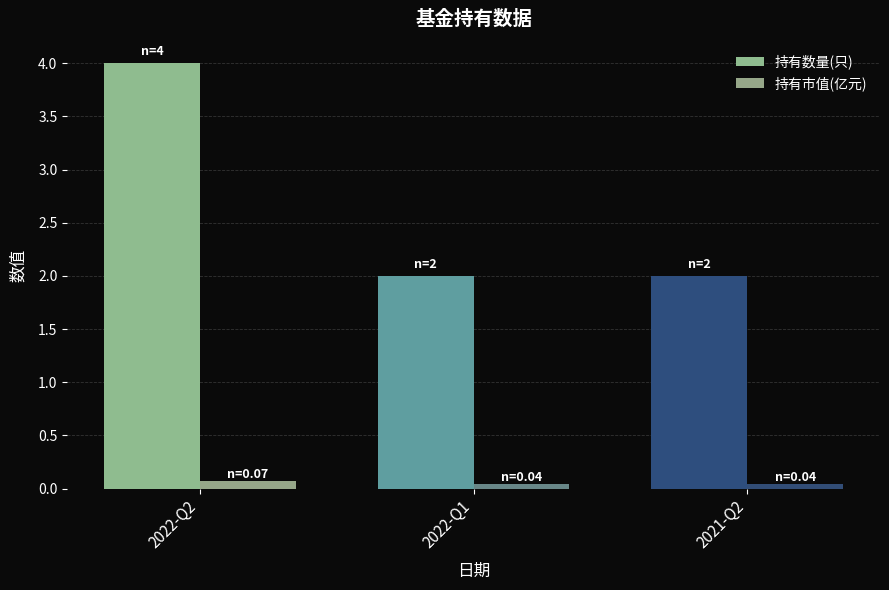

How many groups of bars are there?

3